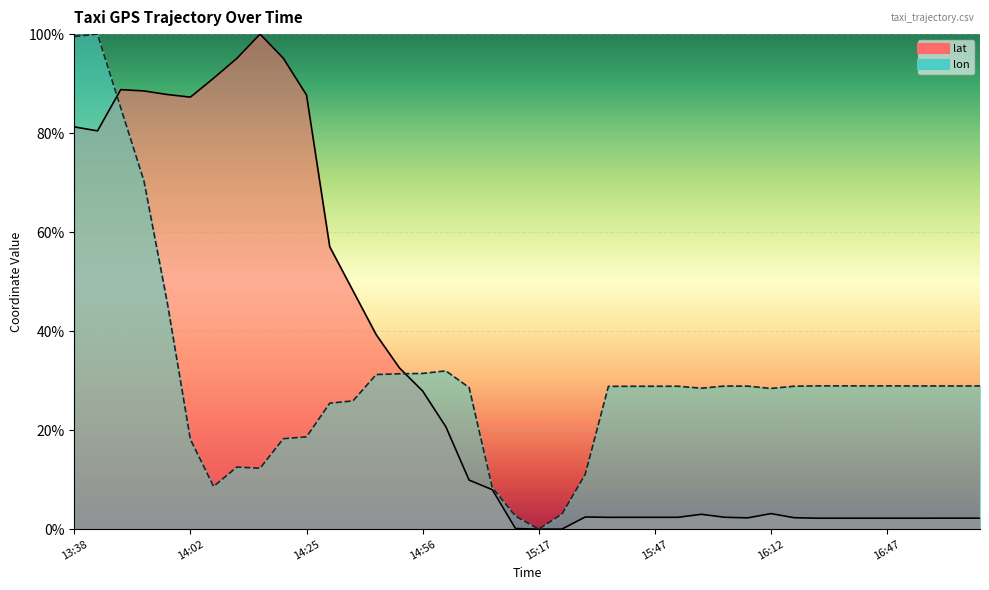

Between 13:38 and 14:56, which is larger?

13:38